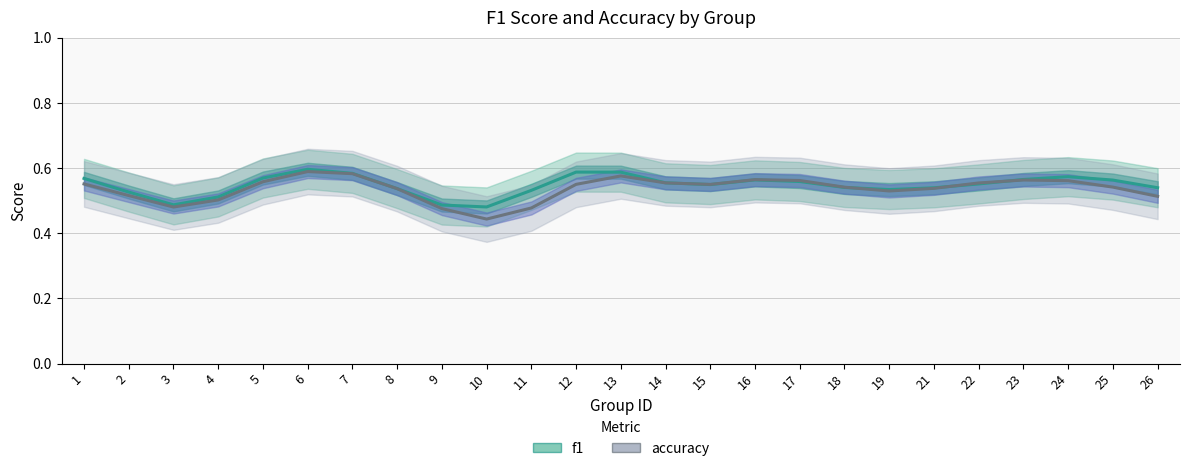

Reading left to right, list all the values displayed in this chart.

f1: 1=0.6	2=0.5	3=0.5	4=0.5	5=0.6	6=0.6	7=0.6	8=0.5	9=0.5	10=0.5	11=0.5	12=0.6	13=0.6	14=0.6	15=0.5	16=0.6	17=0.6	18=0.5	19=0.5	21=0.5	22=0.6	23=0.6	24=0.6	25=0.6	26=0.5
accuracy: 1=0.6	2=0.5	3=0.5	4=0.5	5=0.6	6=0.6	7=0.6	8=0.5	9=0.5	10=0.4	11=0.5	12=0.6	13=0.6	14=0.6	15=0.6	16=0.6	17=0.6	18=0.5	19=0.5	21=0.5	22=0.6	23=0.6	24=0.6	25=0.5	26=0.5